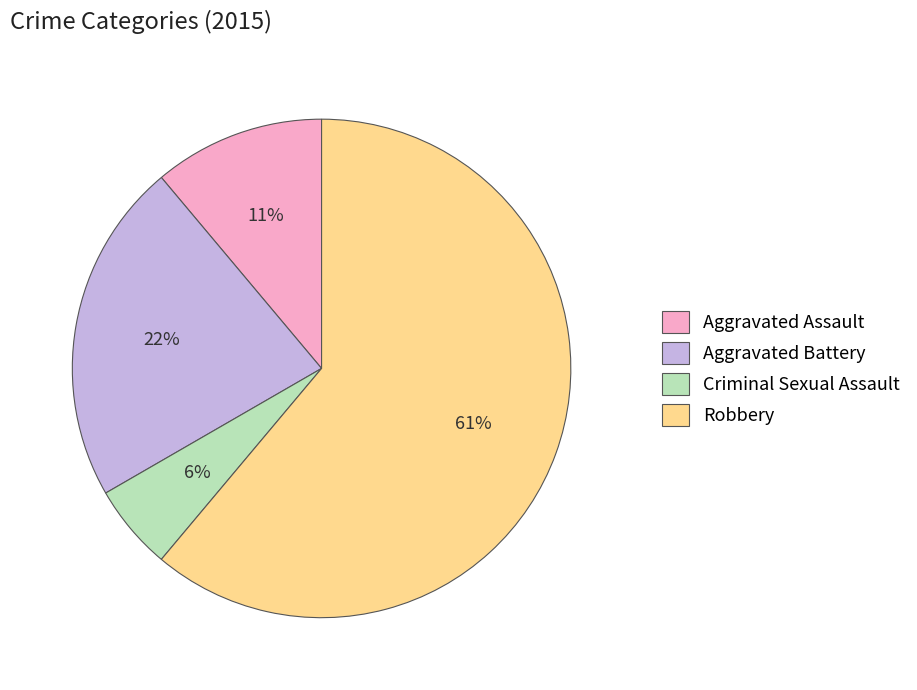

Rank the categories by value from highest to lowest.

Robbery, Aggravated Battery, Aggravated Assault, Criminal Sexual Assault